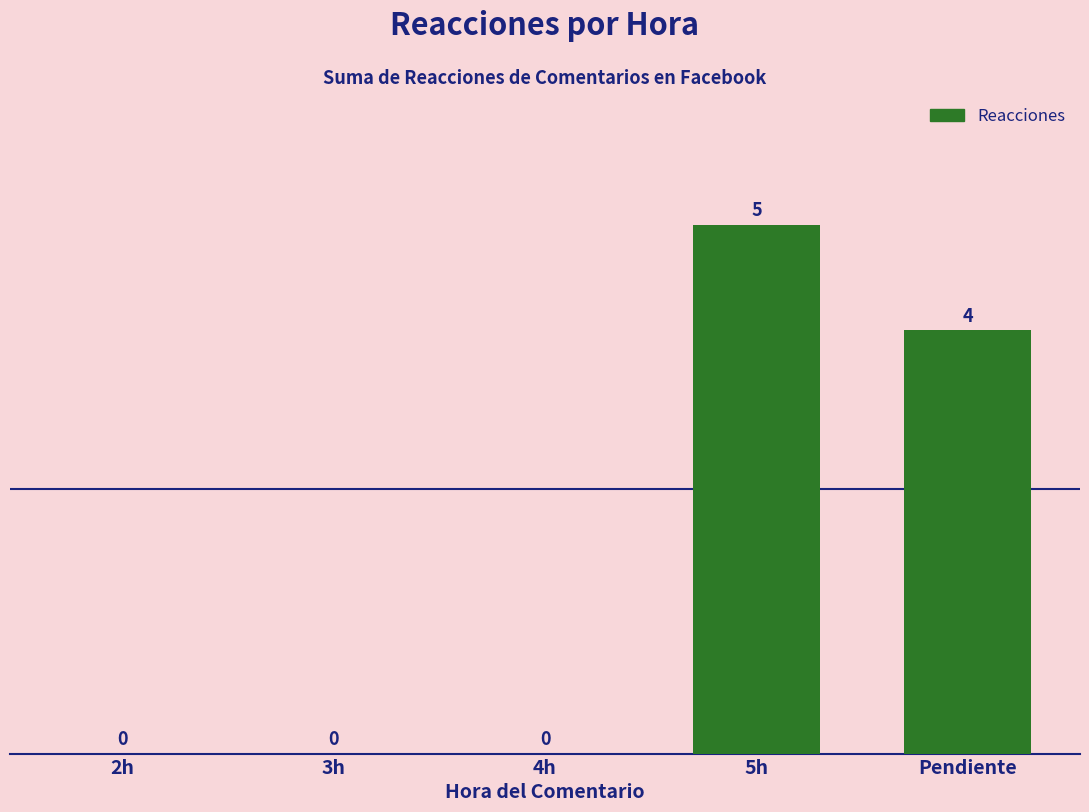

Reading right to left, extract all data points from this chart.

4	5	0	0	0